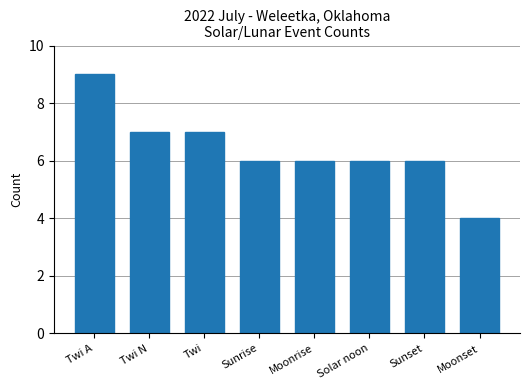

Are the bars horizontal?

No